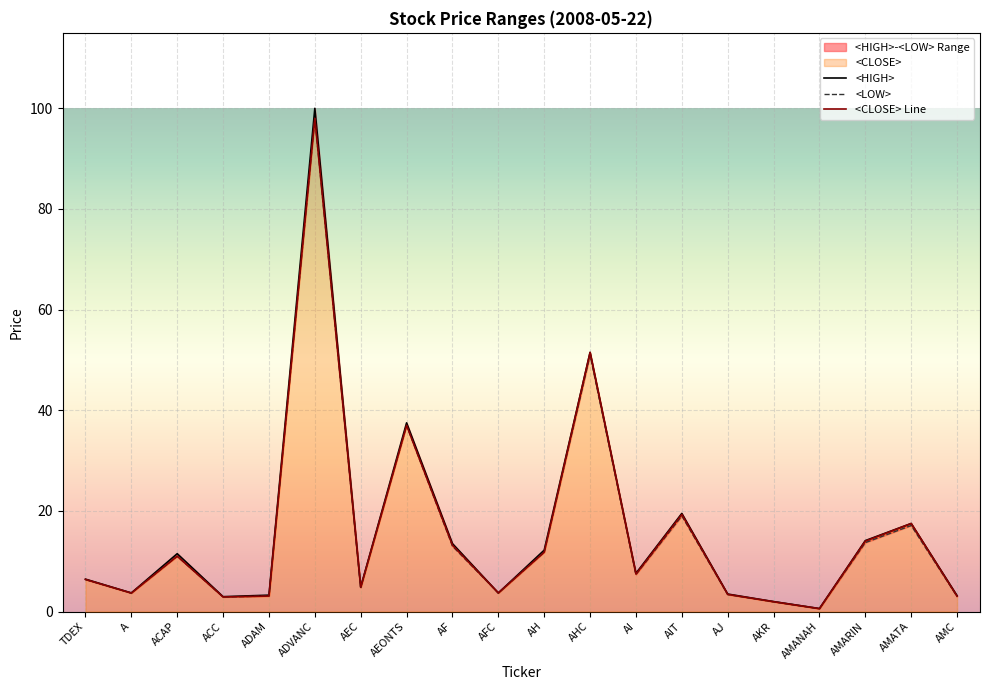

What is the sum of all <HIGH> values?

319.0